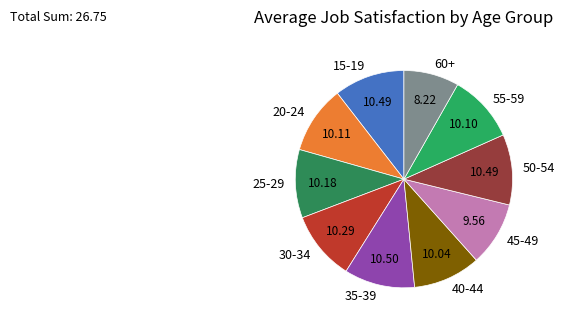

Do 25-29 and 55-59 together represent more than half of the pie?

No